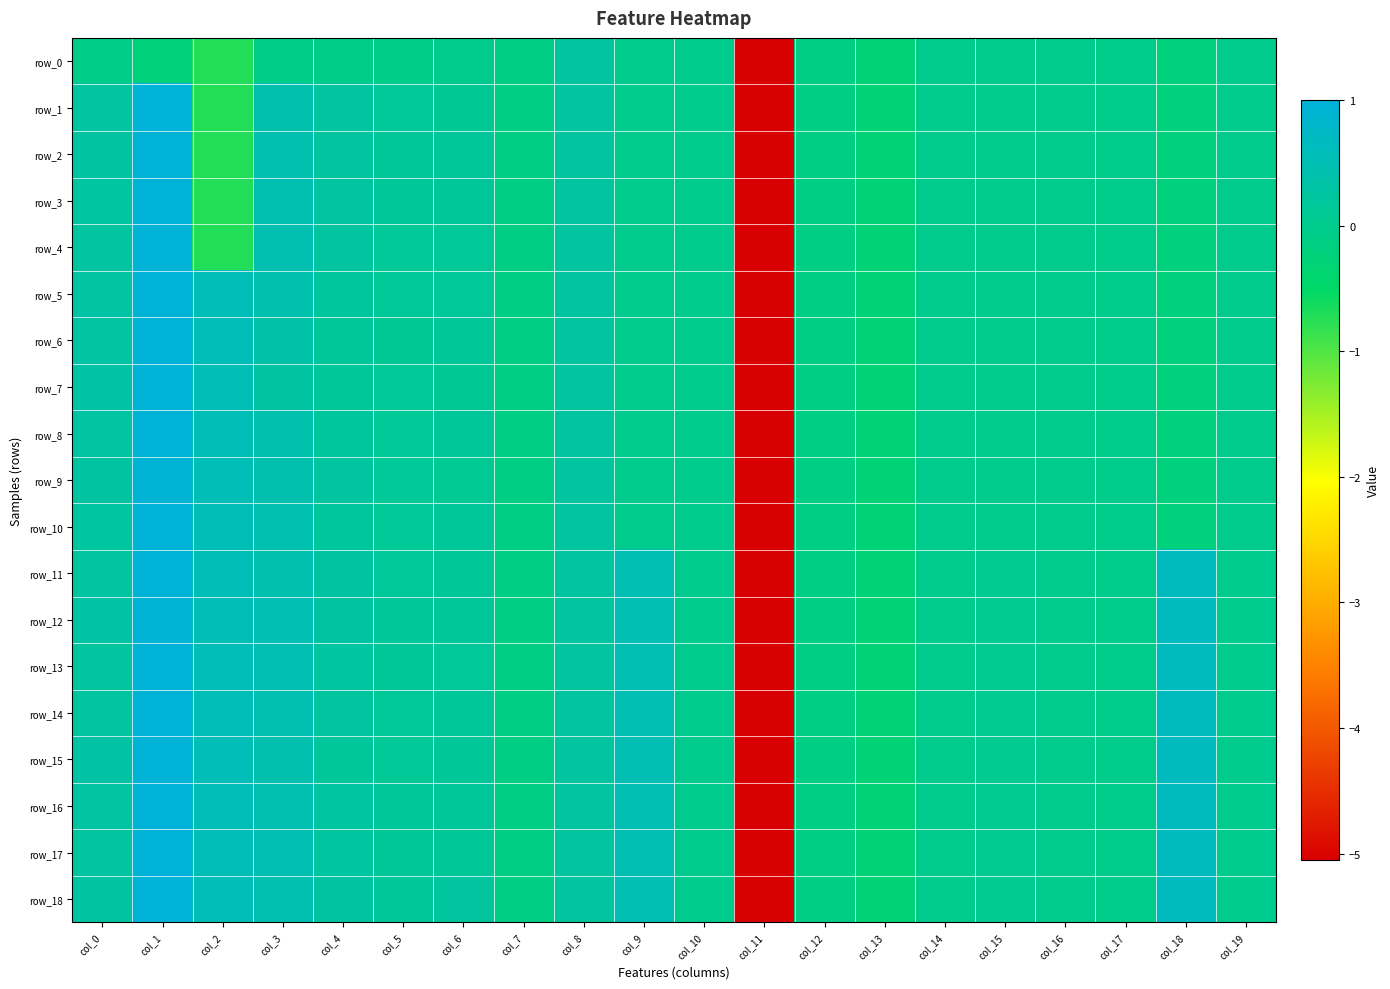

At which label is row_12 closest to -2?

col_13